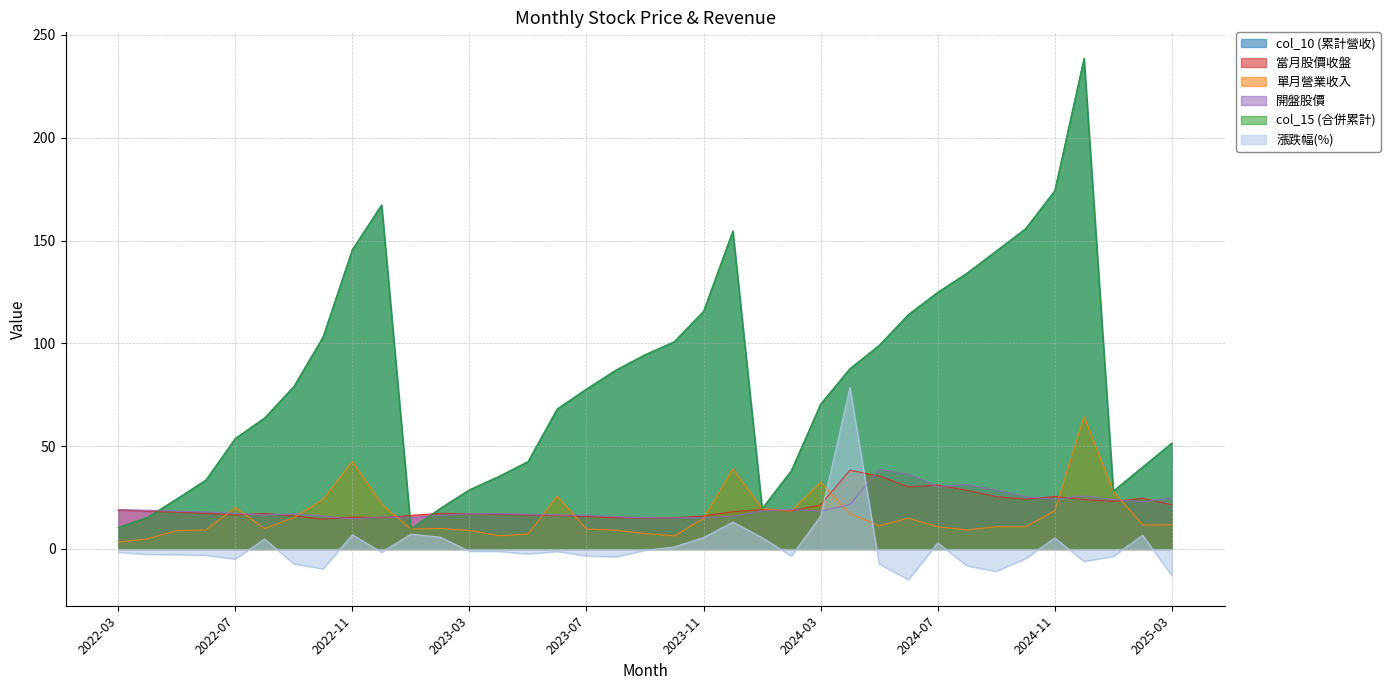

At which category does 當月股價收盤 reach its first local valley?

2022-07